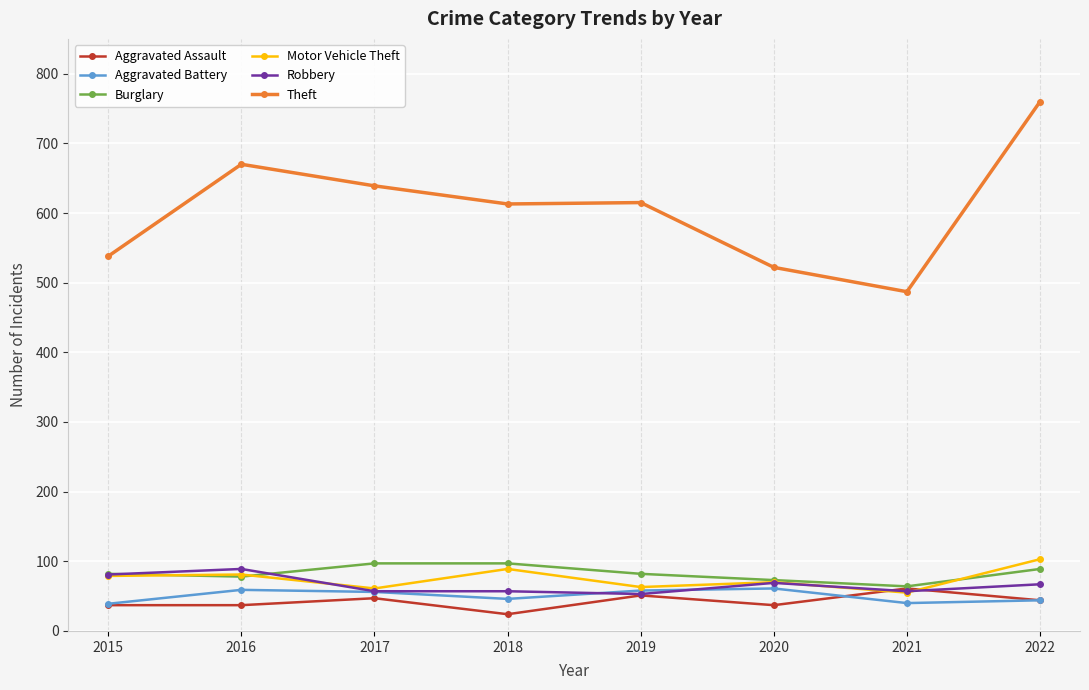

How many data points in Robbery are less than 67?

4